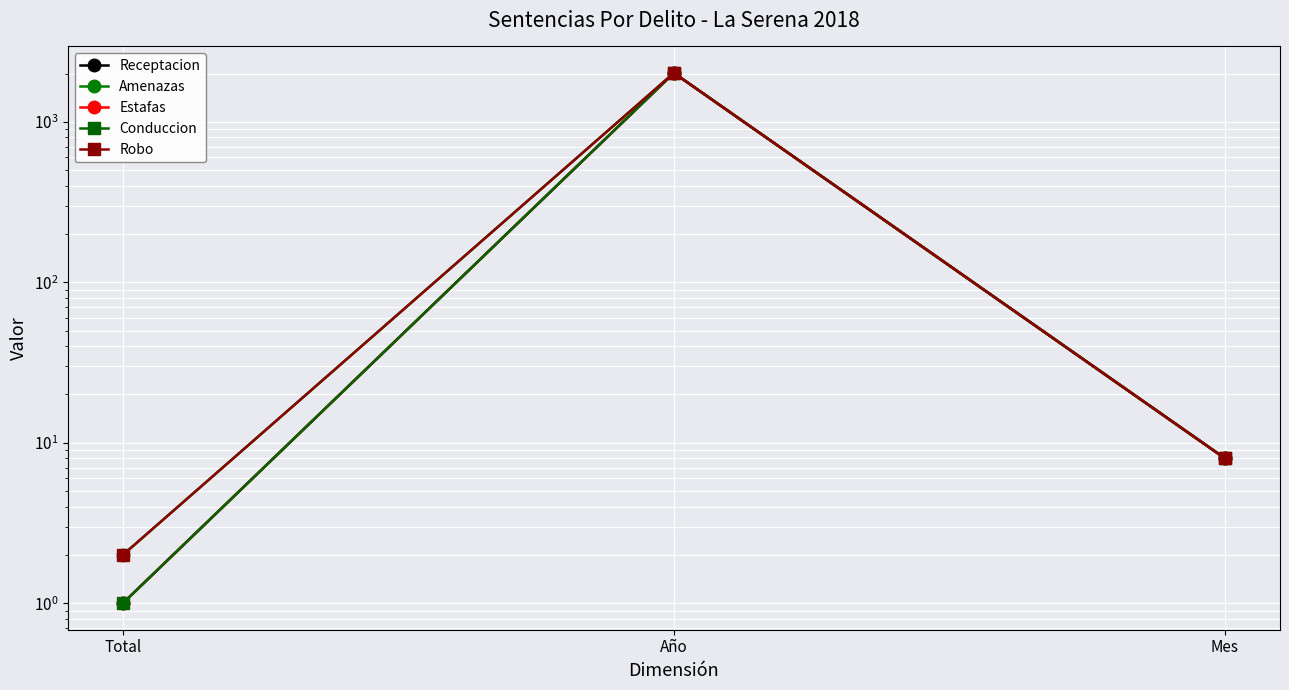

At Mes, list the series in order from largest to smallest.

Receptacion, Amenazas, Estafas, Conduccion, Robo